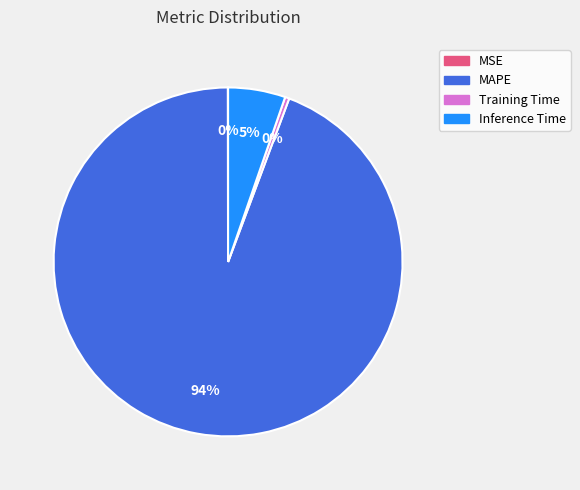

To the nearest percent, what is the average slice percentage?

25%